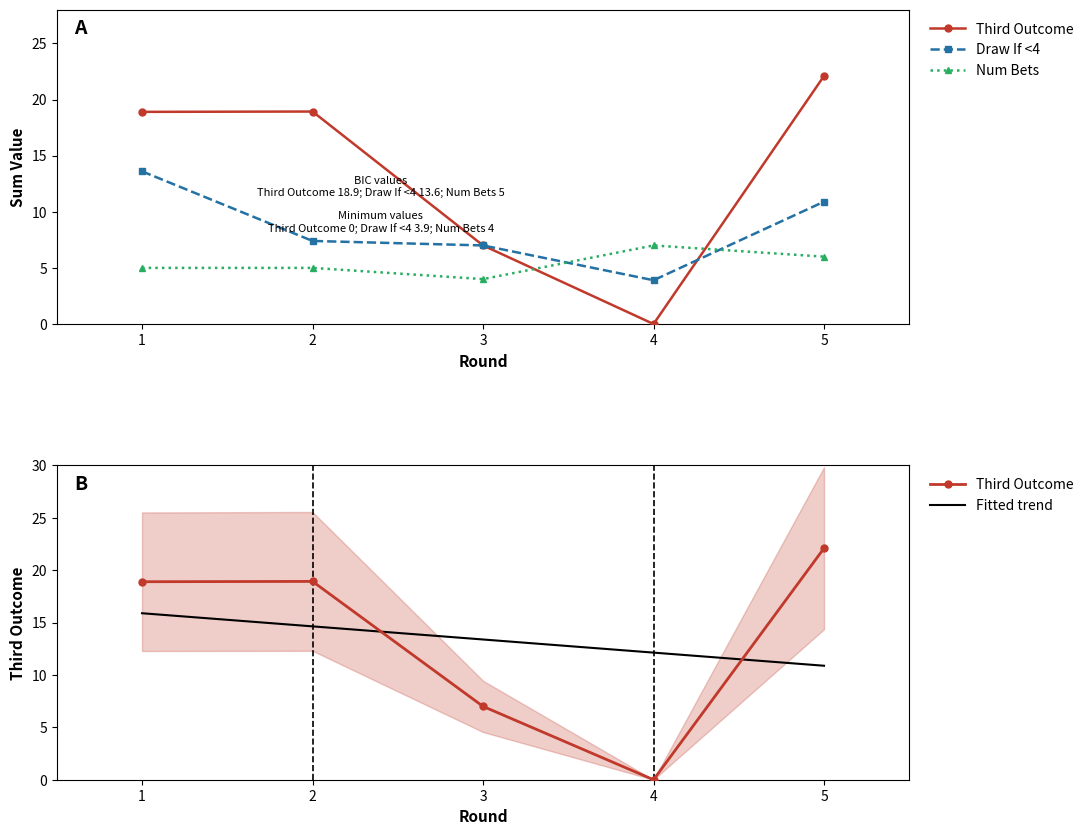

What is the difference between the maximum and minimum values in the Third Outcome series?

22.1